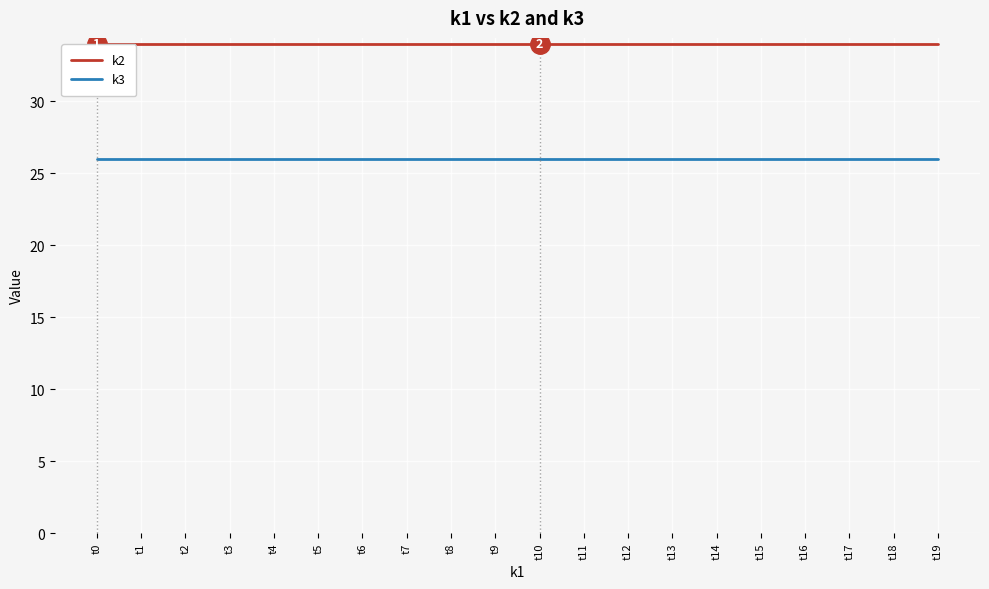

True or false: k3 and k2 cross at least once.

False